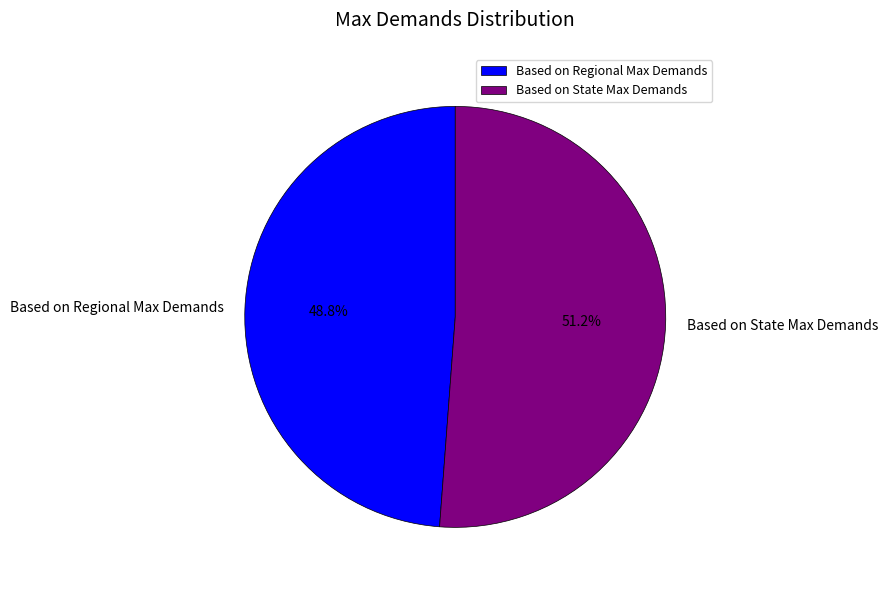

True or false: Based on Regional Max Demands accounts for 49% of the total.

True